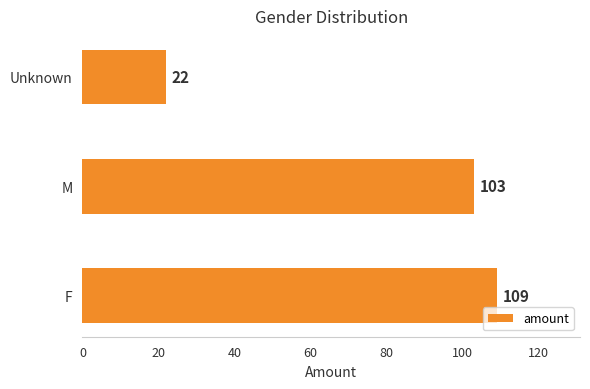

The value at Unknown is 22. True or false?

True